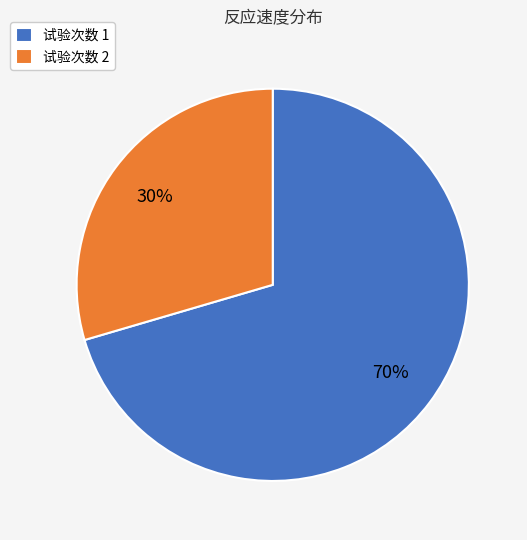

How many slices are in this pie chart?

2